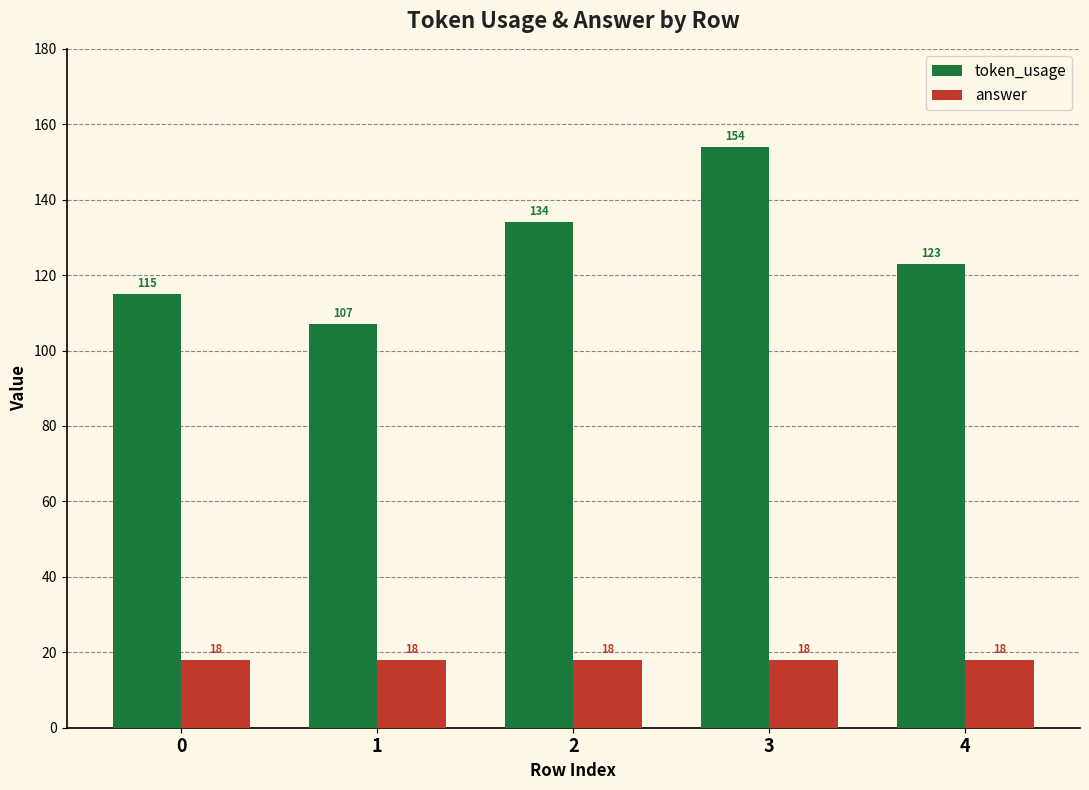

Does the chart contain stacked bars?

No